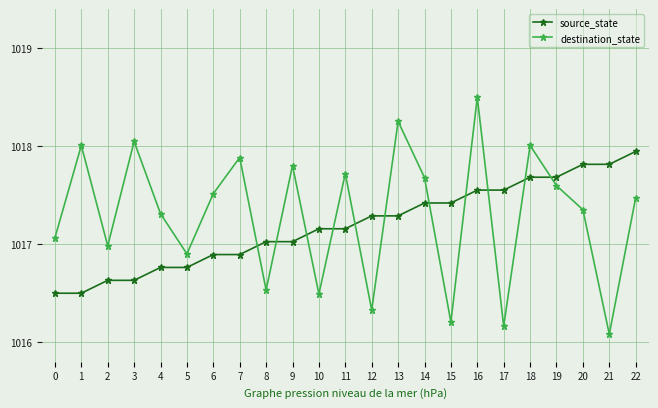

The value of source_state at 22 is 1735.9. True or false?

False